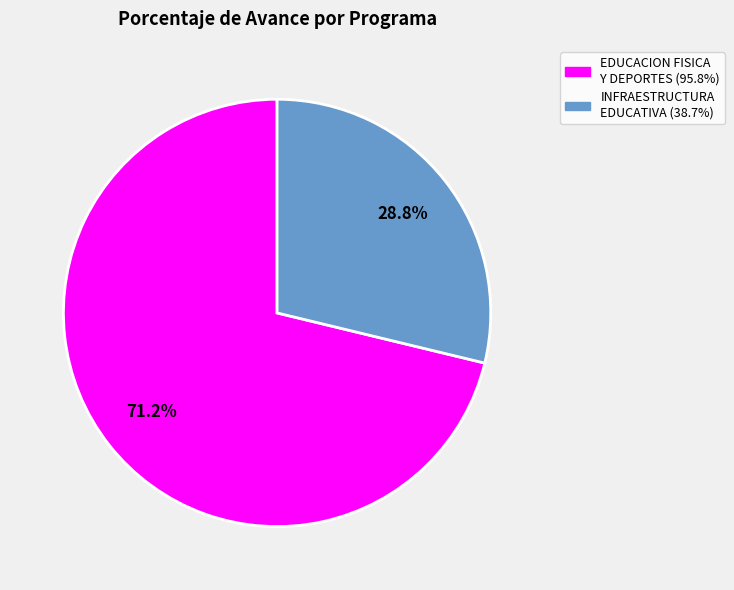

How many segments does this pie chart have?

2